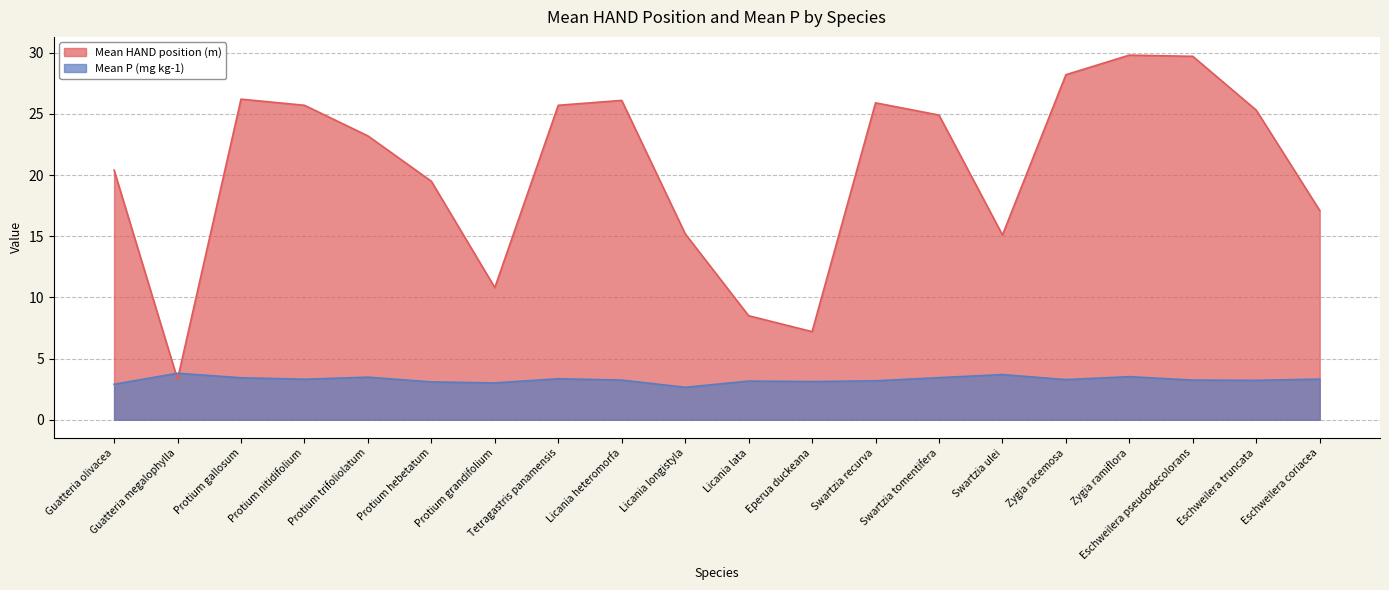

How many data points does each series have?

20